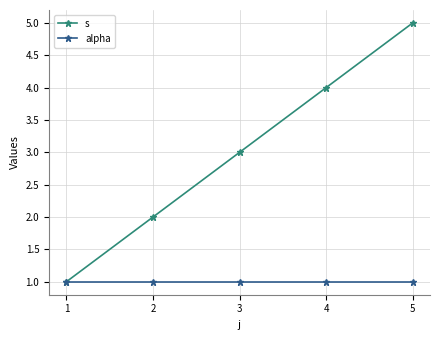

How many lines are shown in the chart?

2